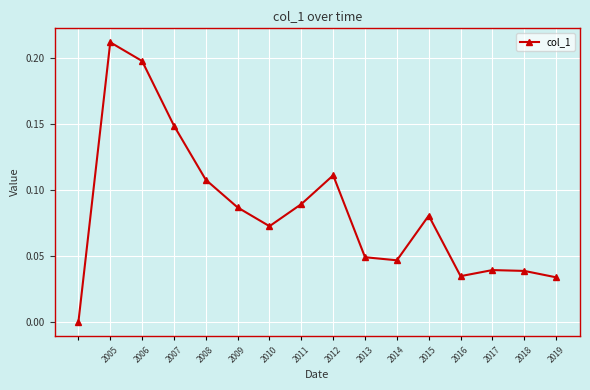

How many points are lower than both their immediate neighbors (excluding endpoints)?

3